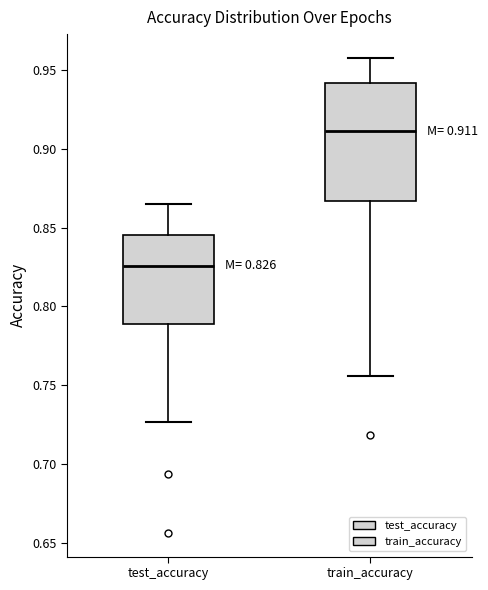

Which box is the tallest, from its lower edge to its upper edge?

train_accuracy